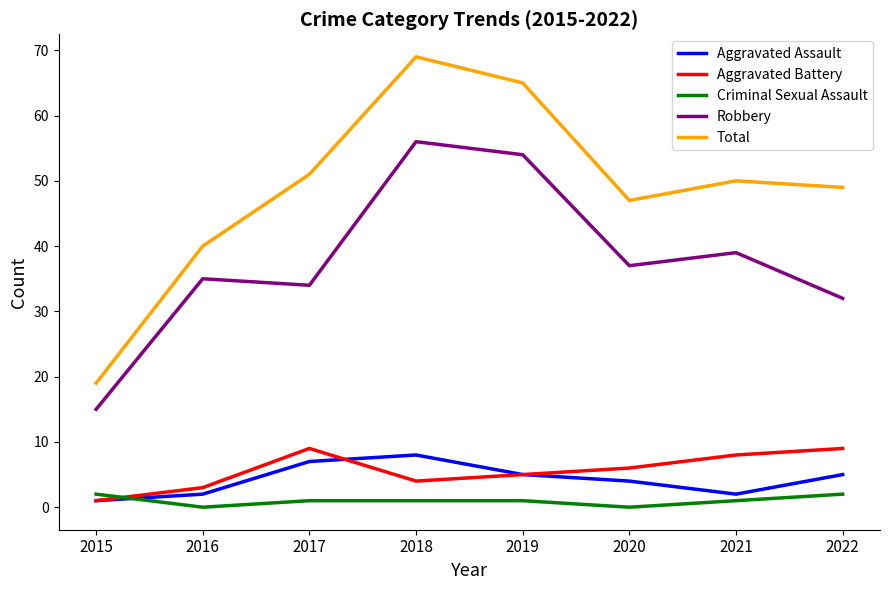

At how many categories does at least one series exceed 58?

2